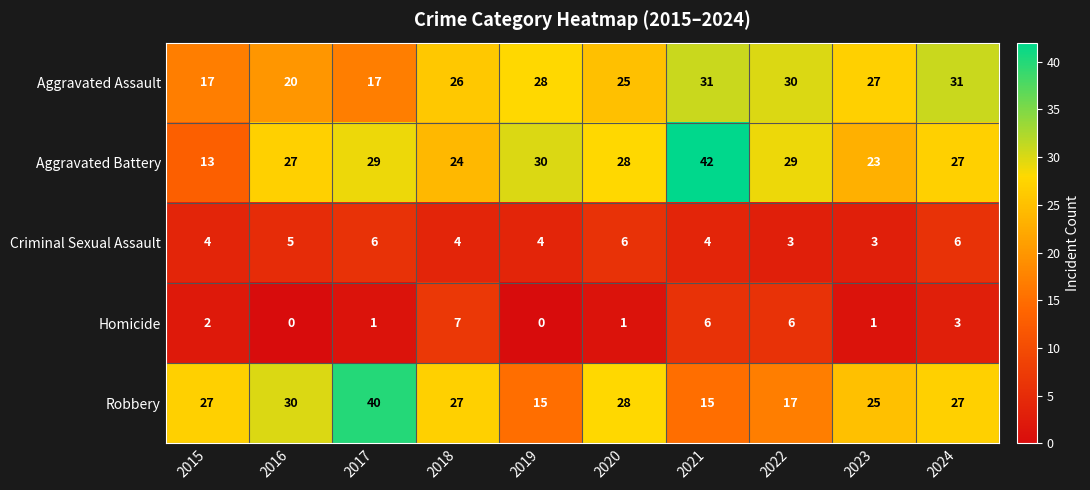

What is the difference between the highest and lowest values at 2021?

38